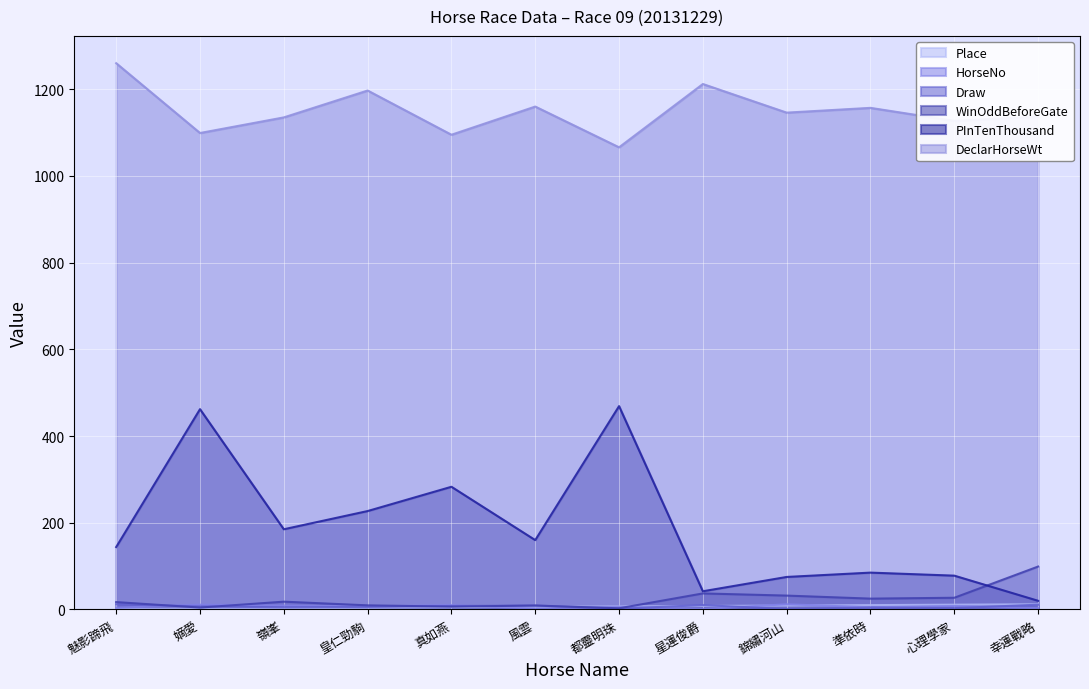

How many times do Place and WinOddBeforeGate cross each other?

2